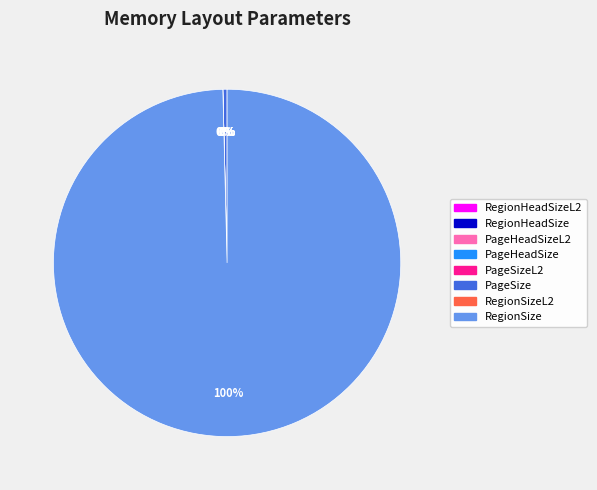

Which category has the biggest portion of the pie?

RegionSize